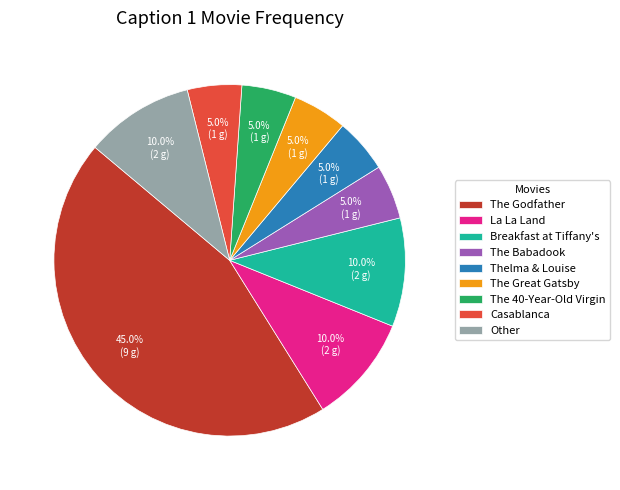

Does any single category account for the majority?

No